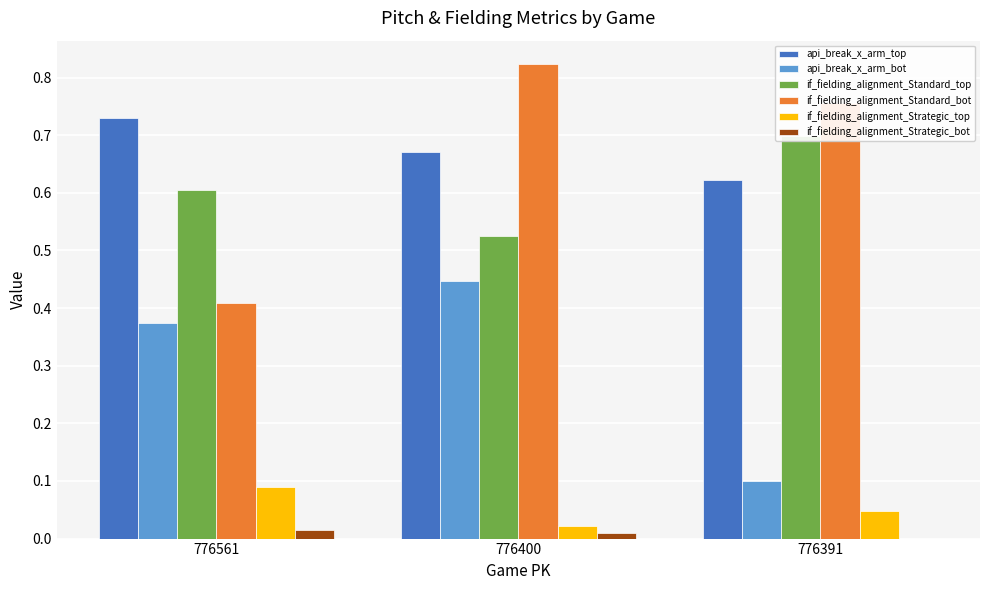

List the labels in order of if_fielding_alignment_Strategic_top value, smallest first.

776400, 776391, 776561